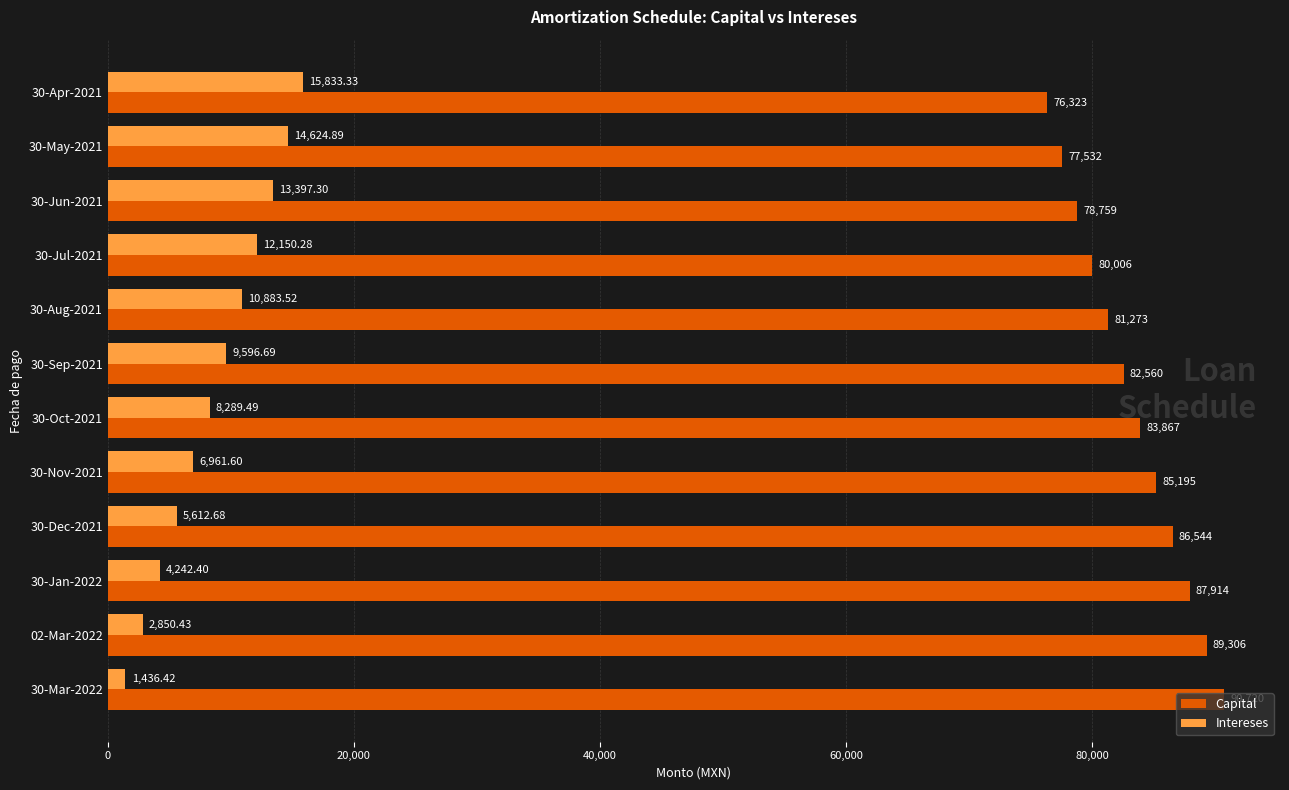

What is the sum of all Capital values?

999999.0